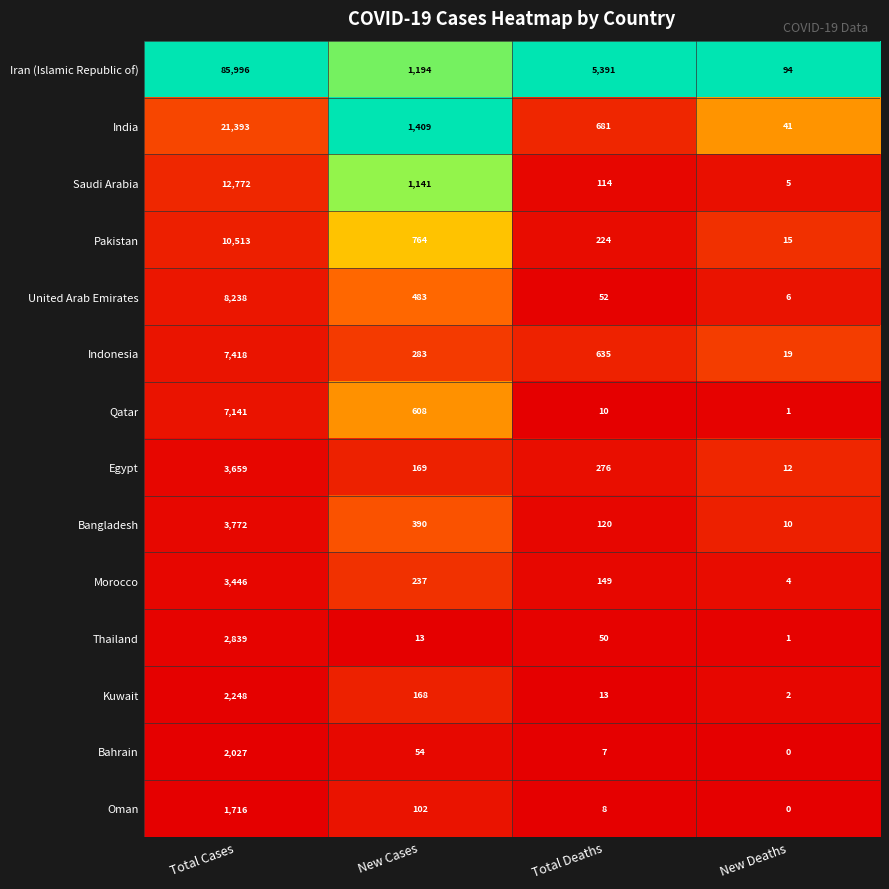

What is the difference between the second highest and second lowest values in the Bahrain series?

47